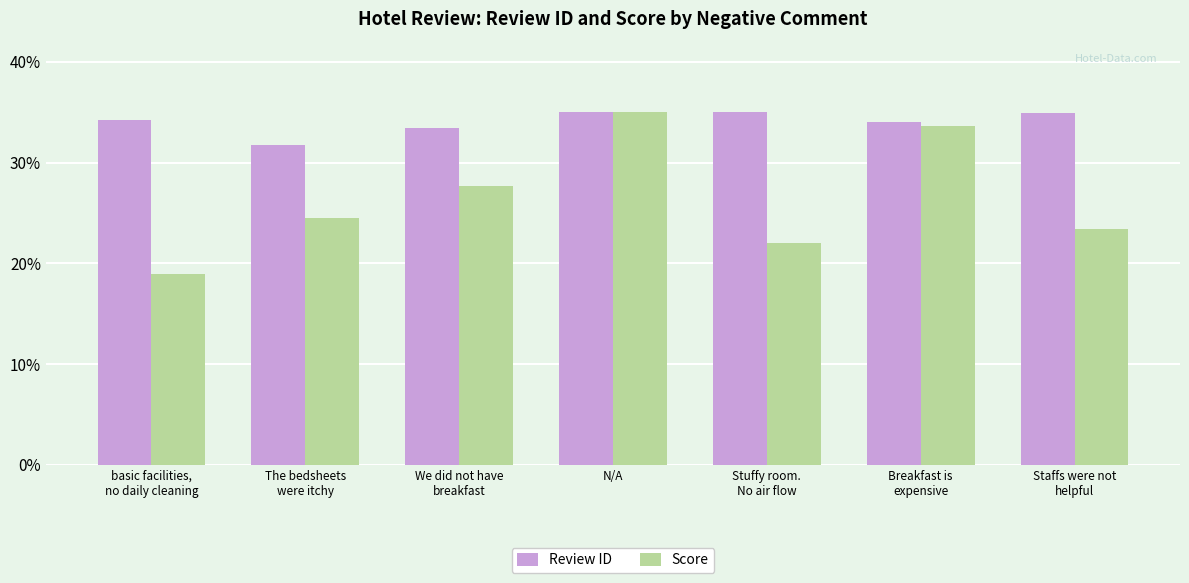

How many data points does each series have?

7